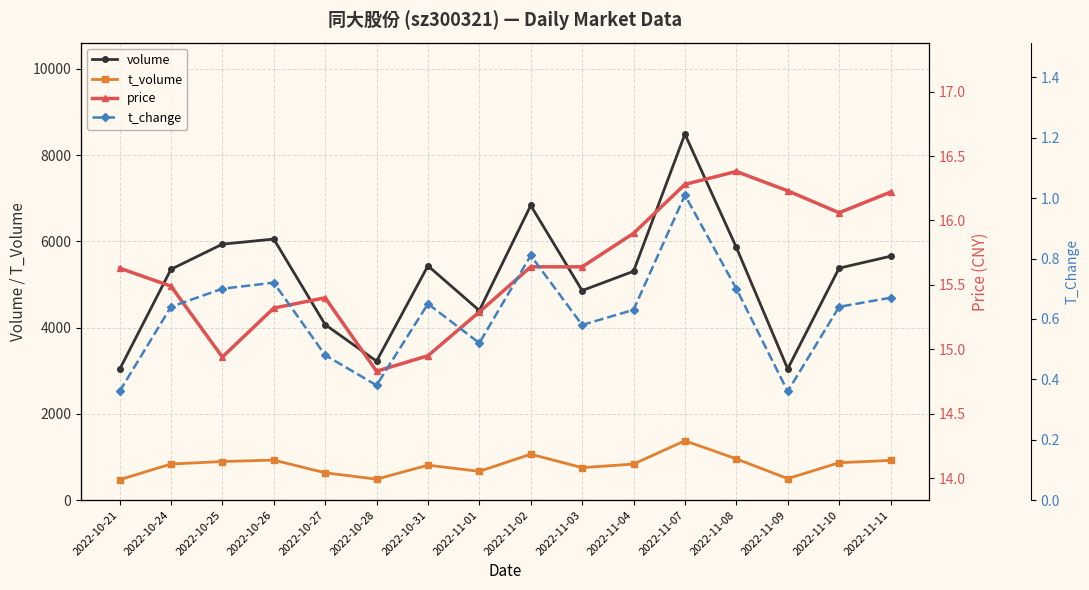

What is the label of the 14th point from the right?

2022-10-25